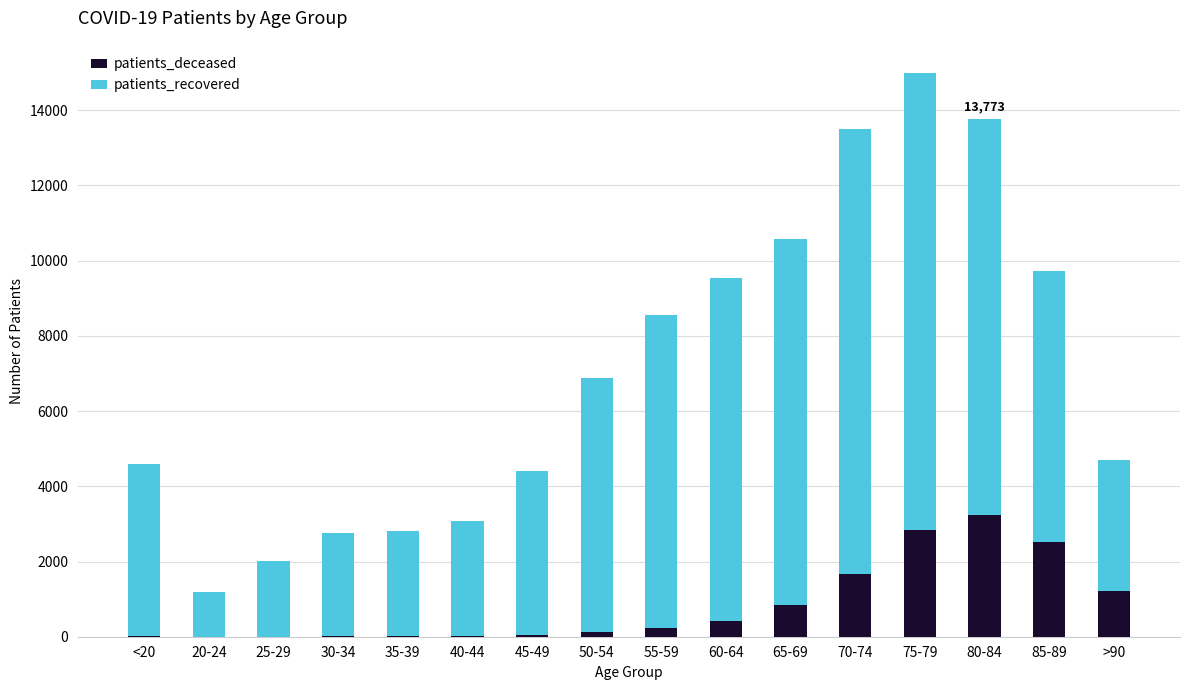

At which category is the sum across all series the highest?

75-79